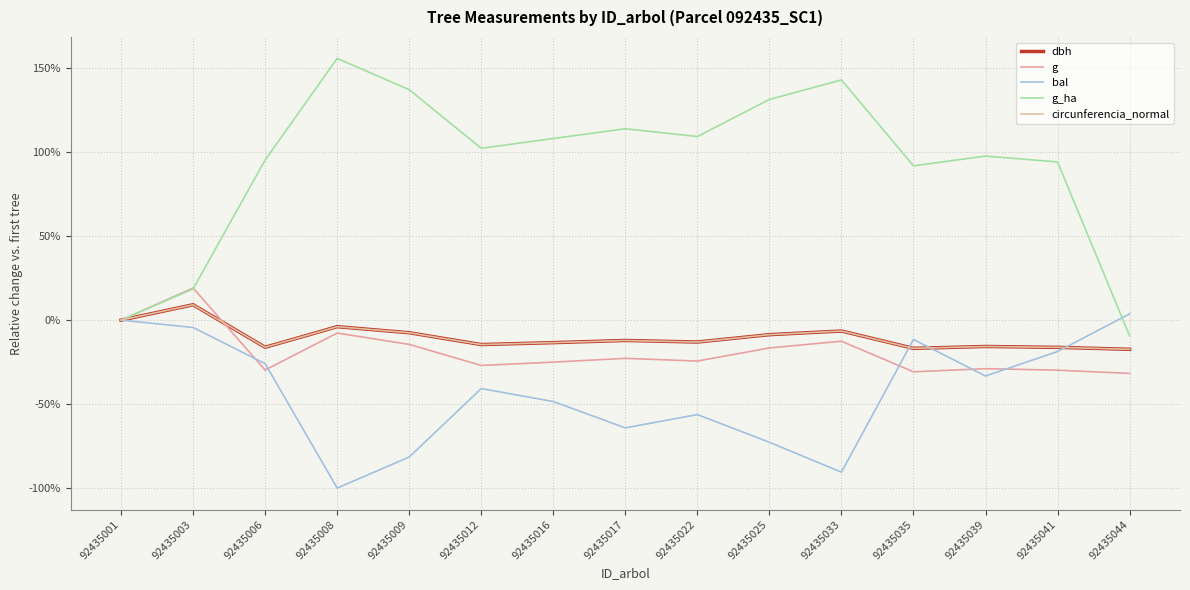

In dbh, how many points are lower than both neighbors (excluding endpoints)?

4